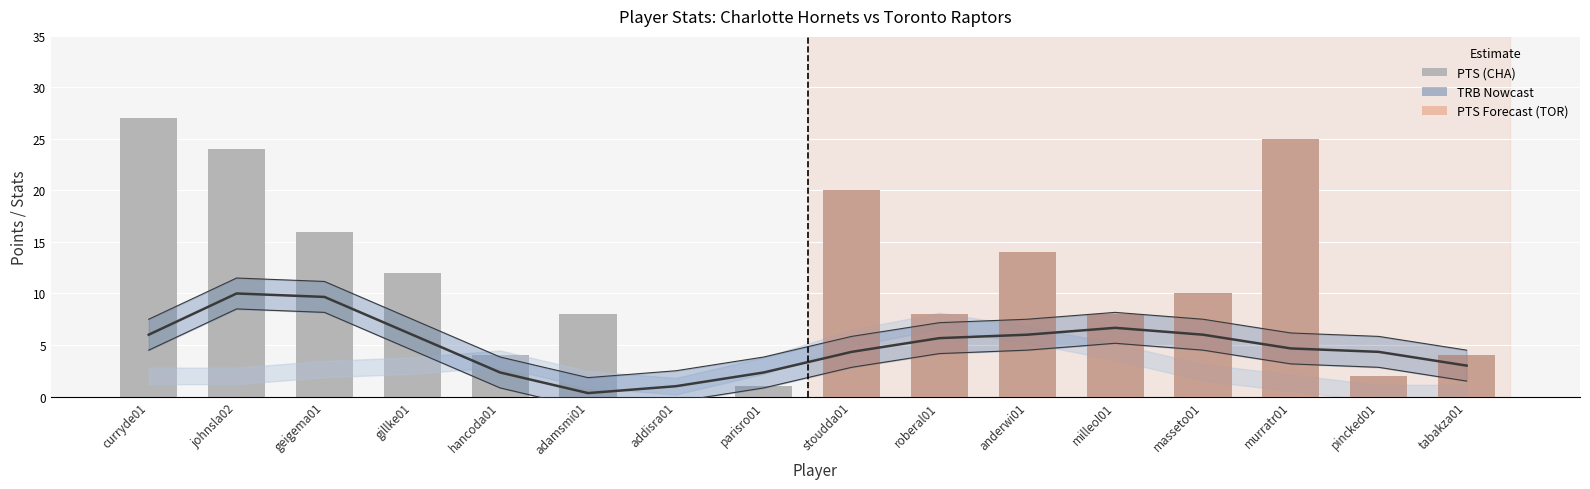

The value at adamsmi01 is 8. True or false?

True